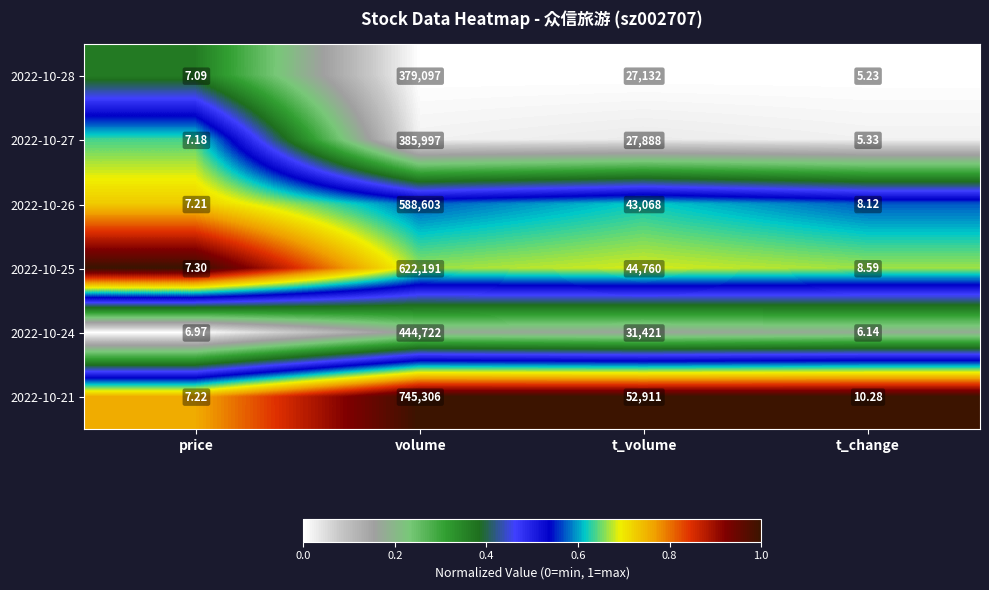

How many categories are shown in the chart?

4